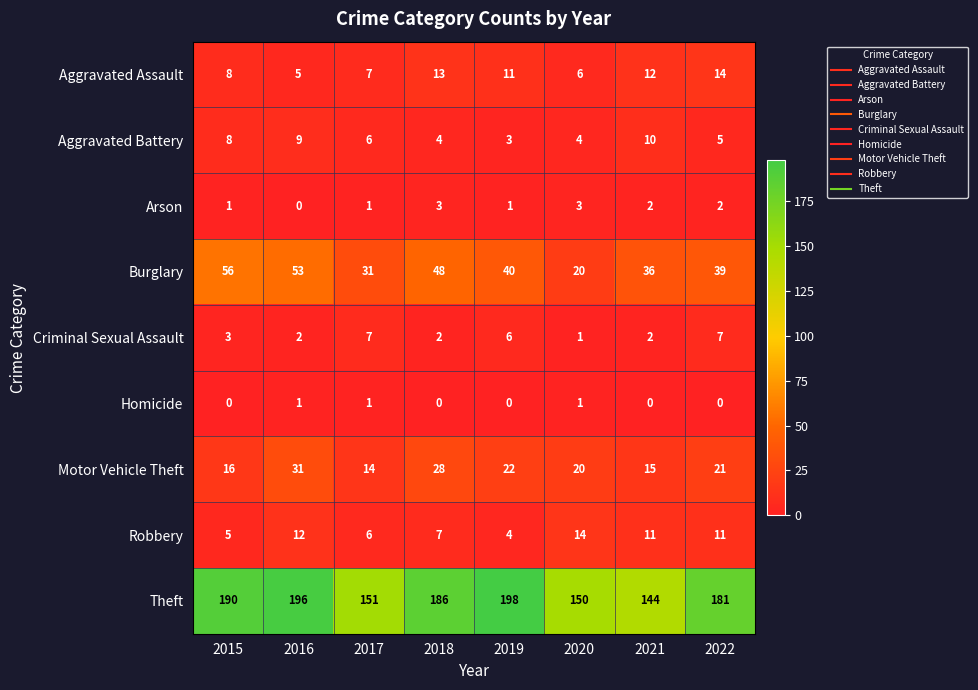

Where does the Robbery series first go above 11?

2016